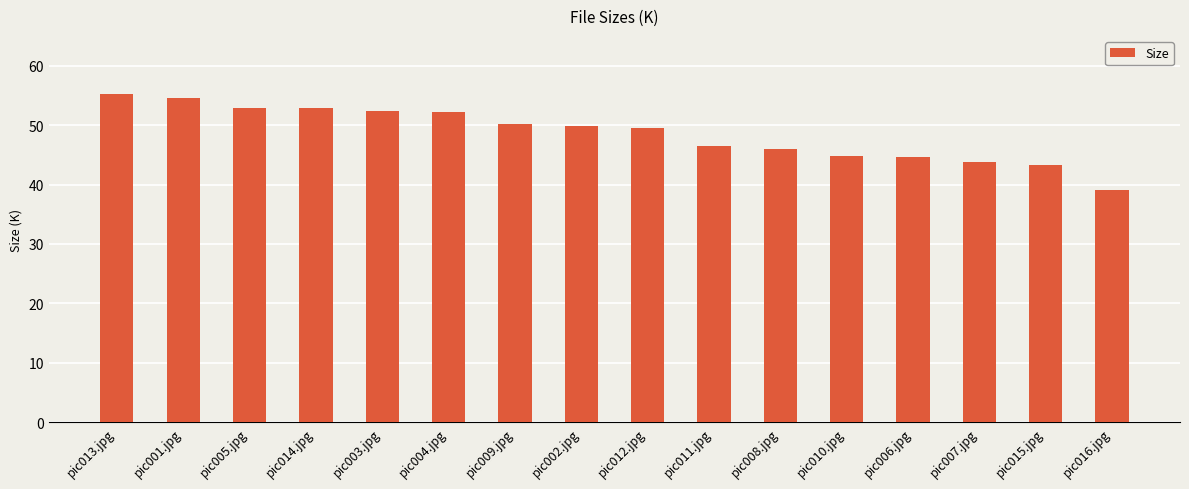

Count the number of values greater than 49.

9